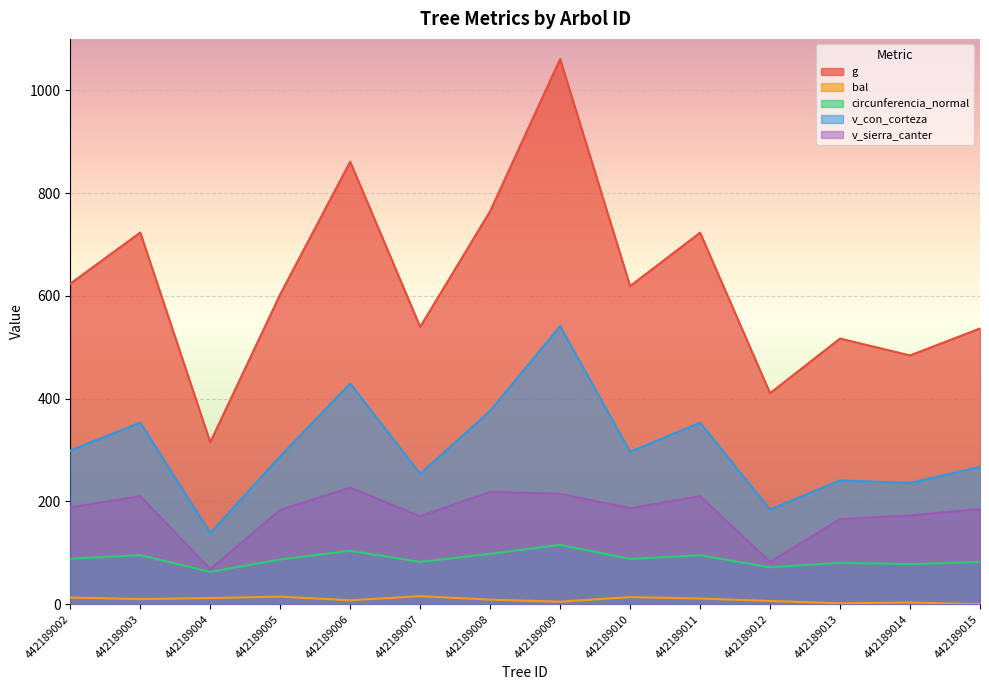

What is the value of the v_con_corteza point at the 7th from the left?

376.3